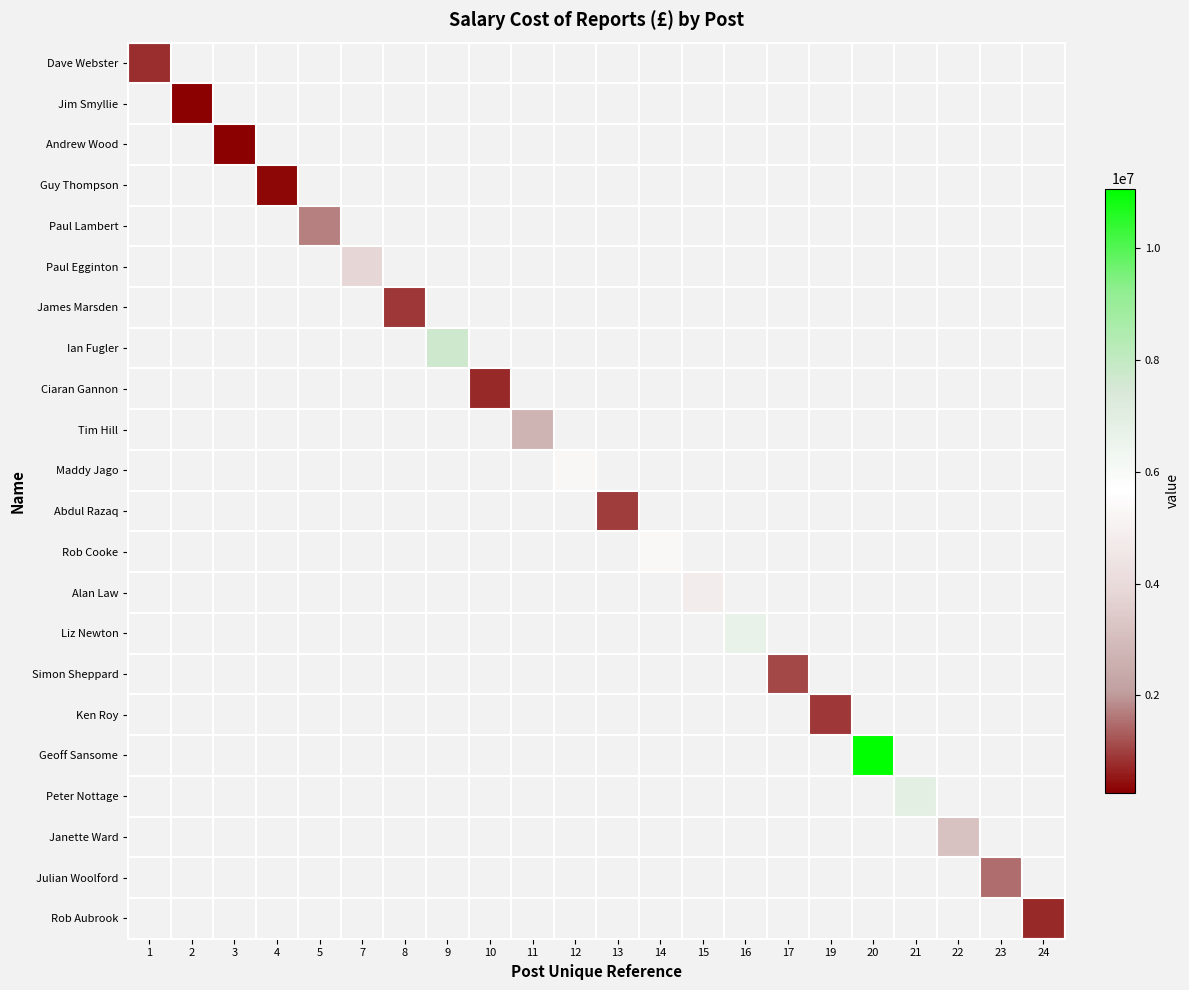

Which has a higher value, 2 or 12?

12